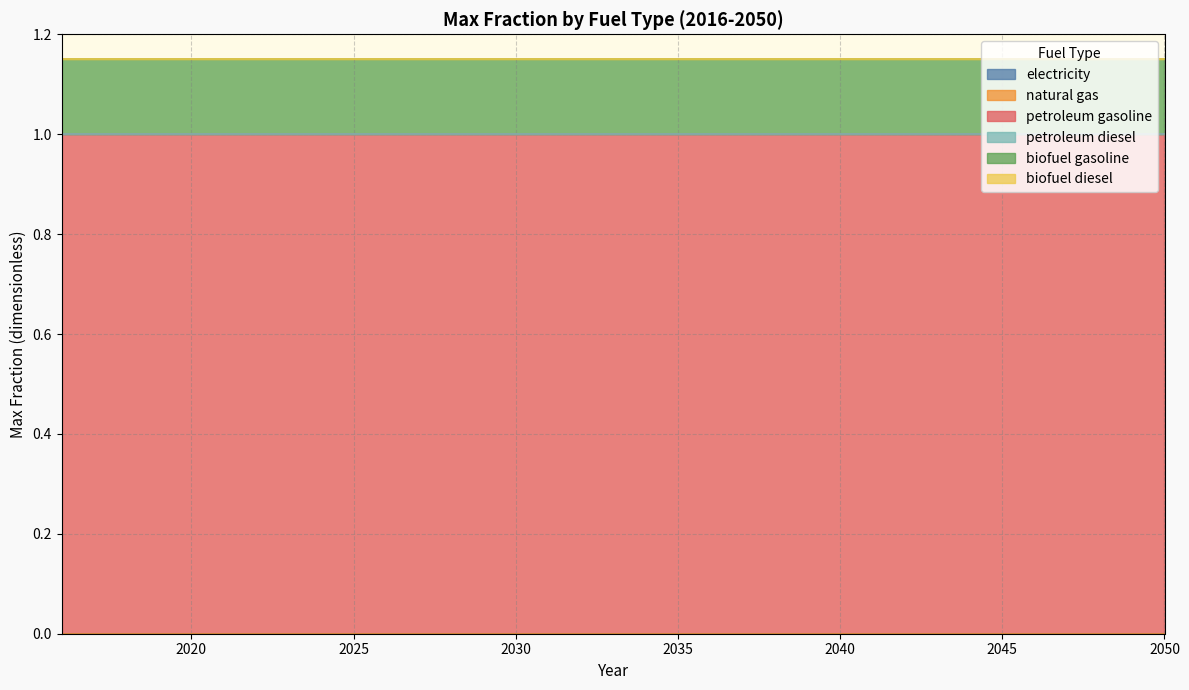

At which category is the sum across all series the highest?

2016